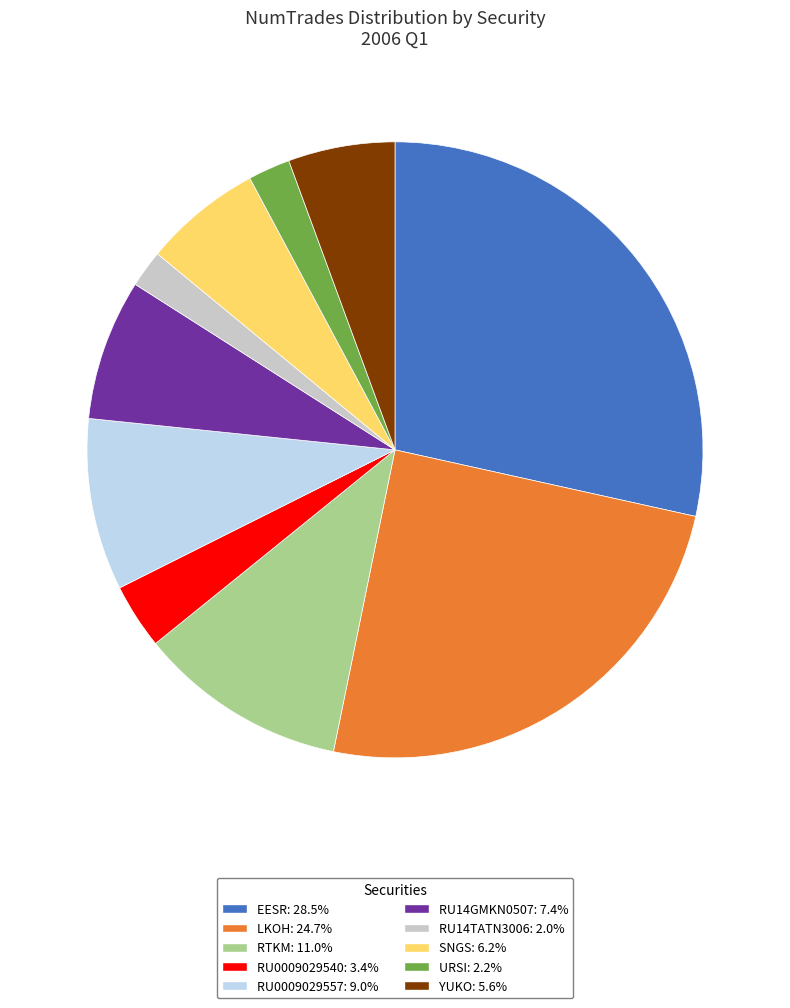

Which slice is the largest?

EESR